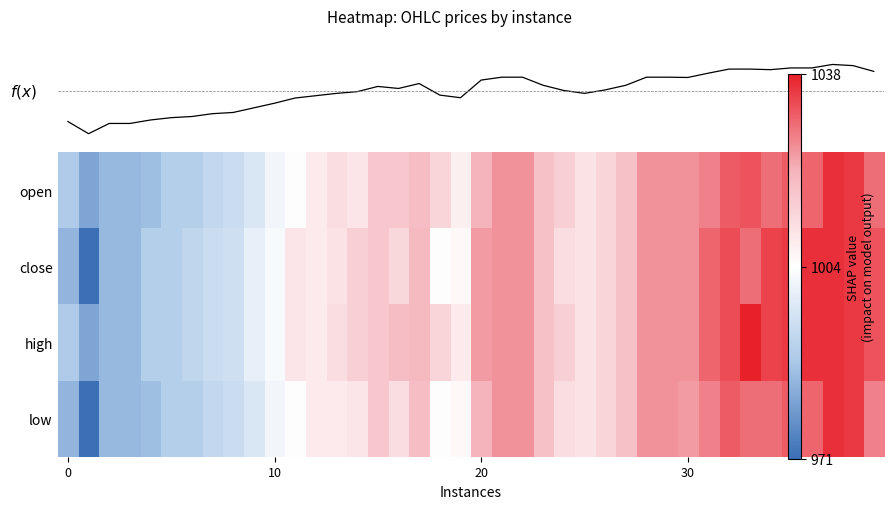

What is the sum of the mean price values at 9 and 21?

2023.5